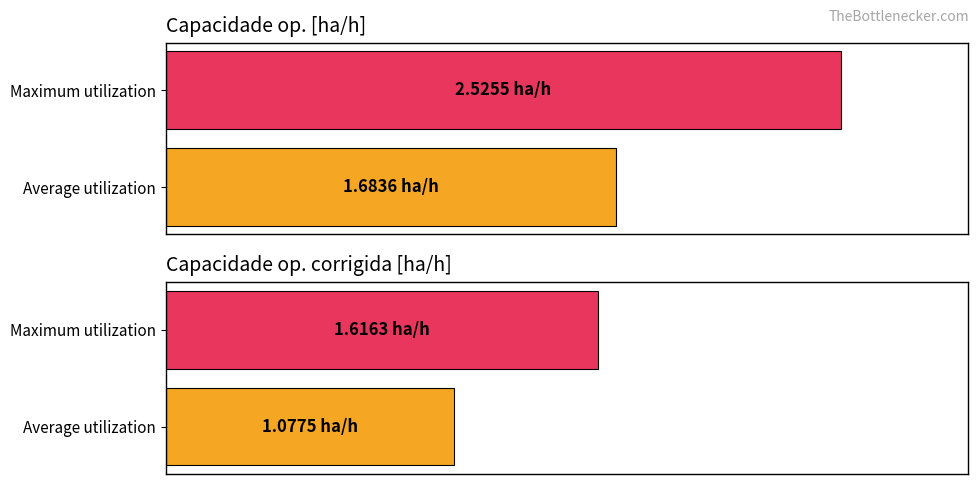

How many data points in Capacidade op. [ha/h] are above 2?

1